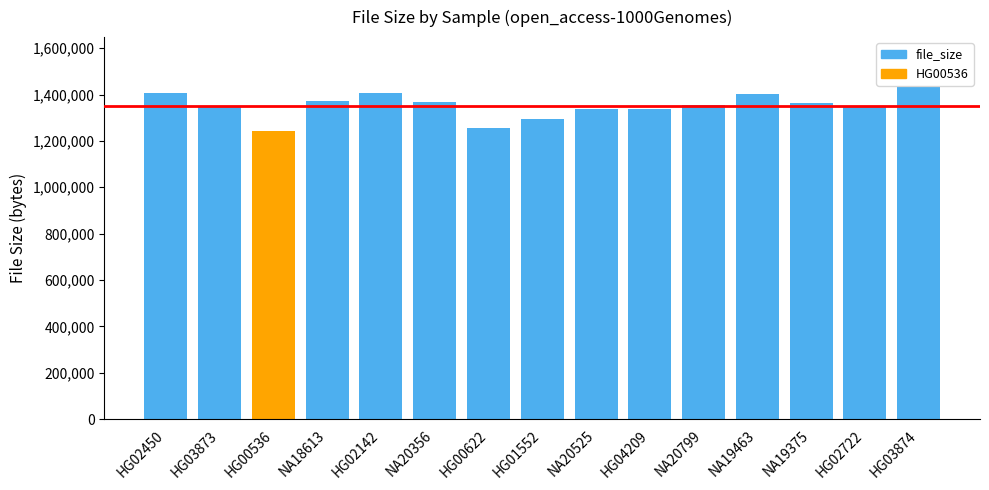

The value at HG00622 is 1873274. True or false?

False